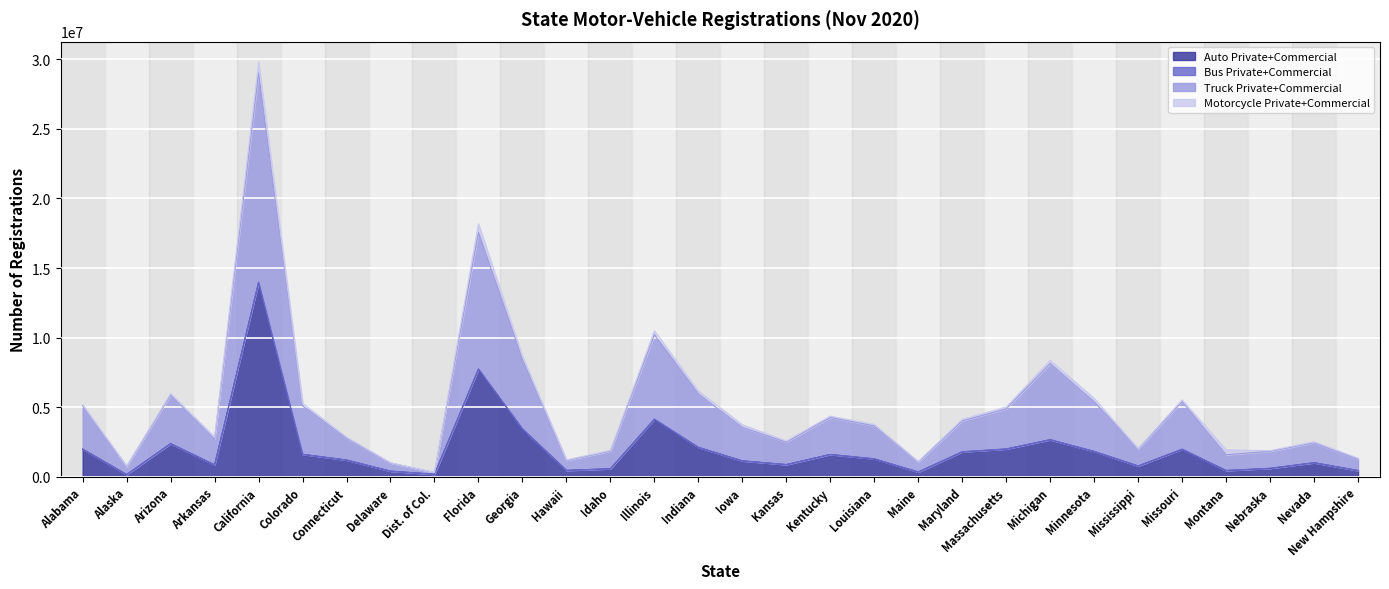

At which category is the sum across all series the highest?

California